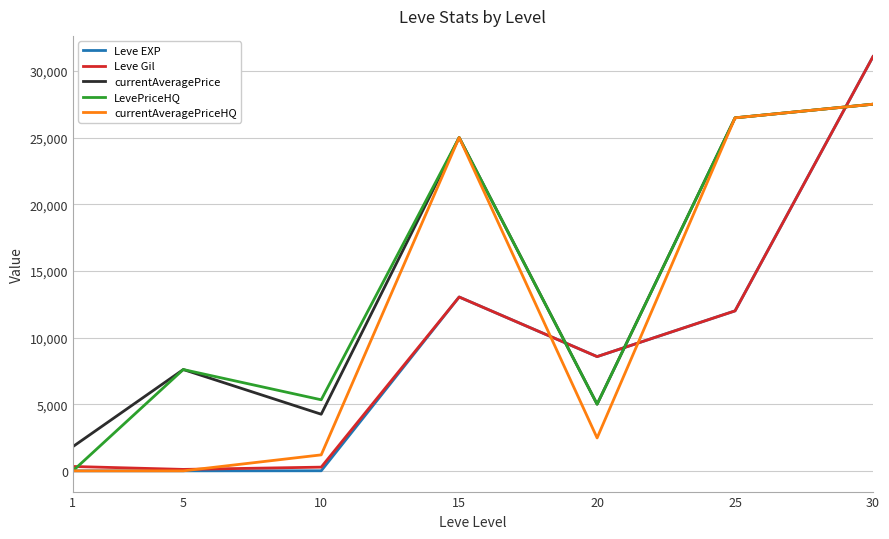

What is the spread (max minus min) of values at 25?

14477.5